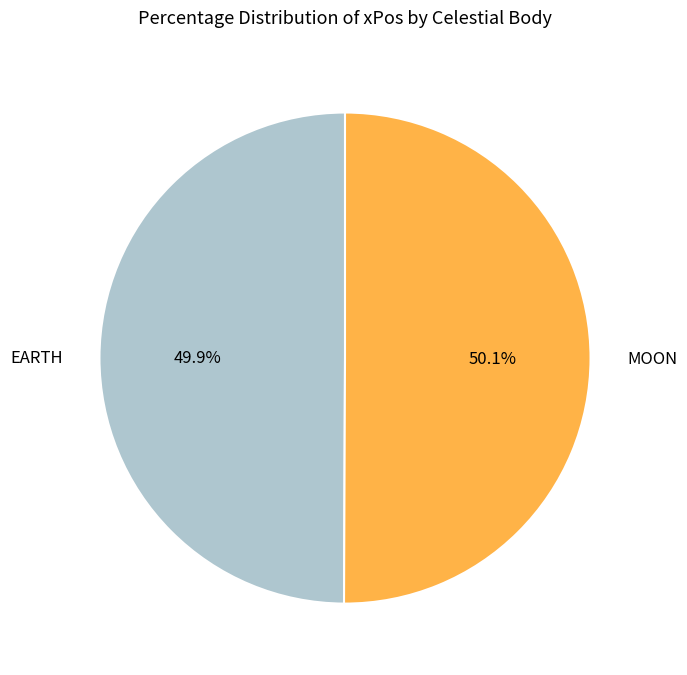

Is the sum of EARTH and MOON greater than half?

Yes